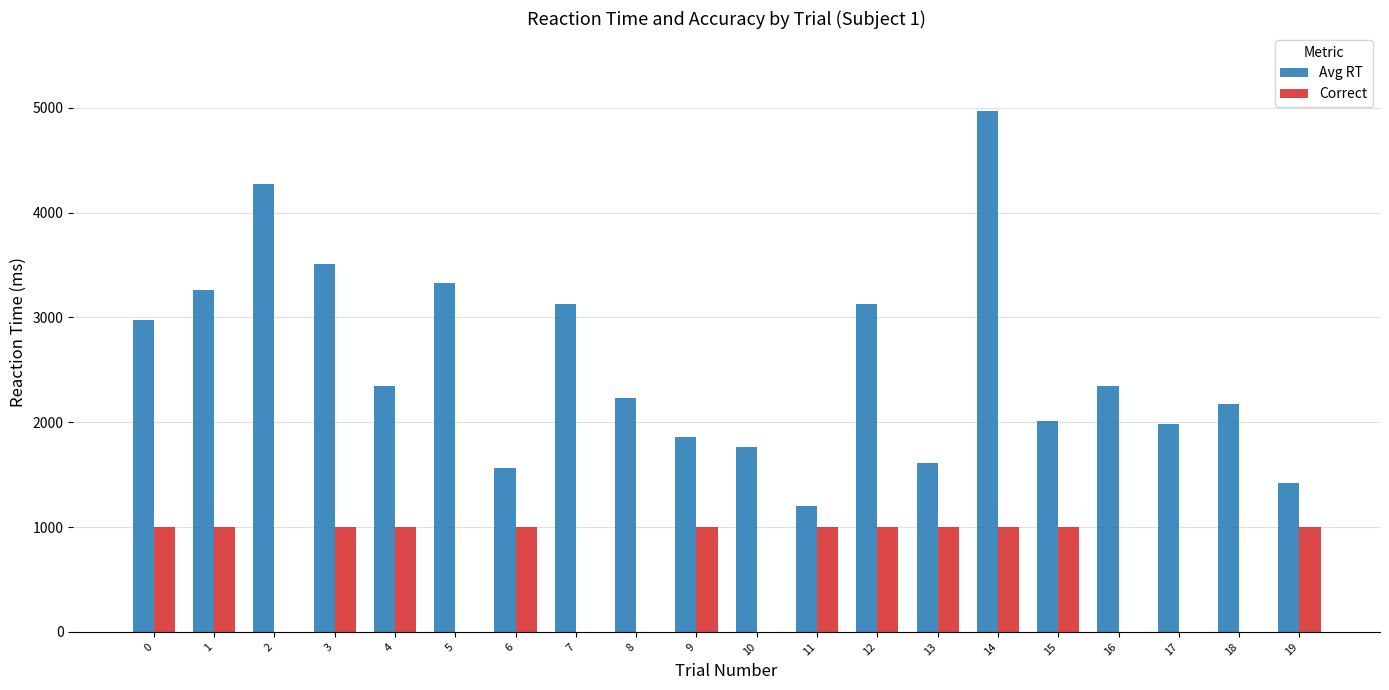

At which category is the sum across all series the highest?

14